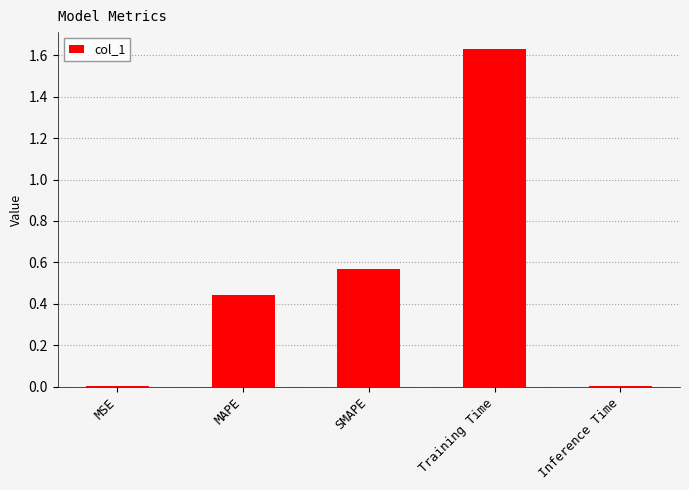

What is the average value?

0.5